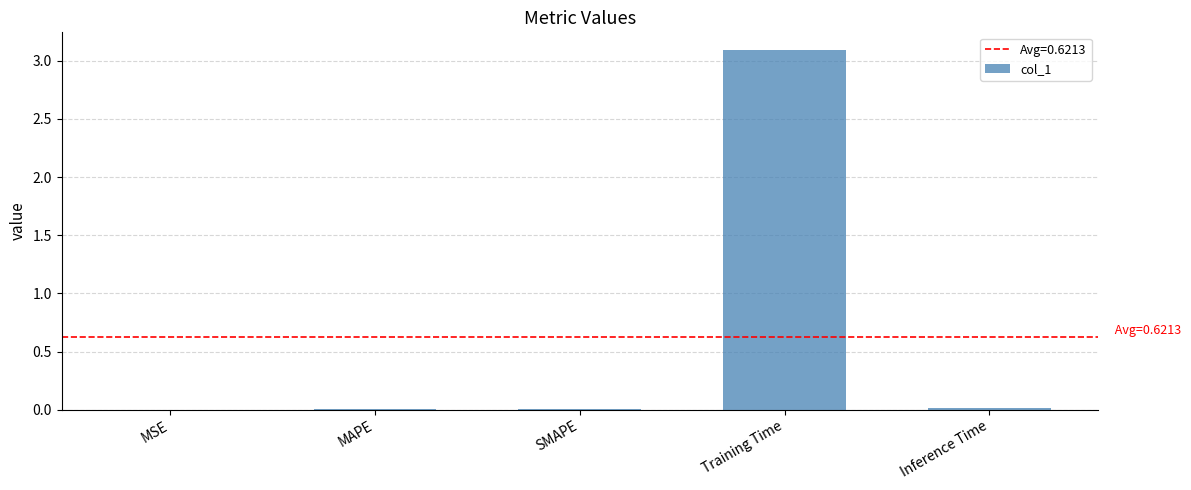

Is it true that the value at Training Time is 3.1?

True